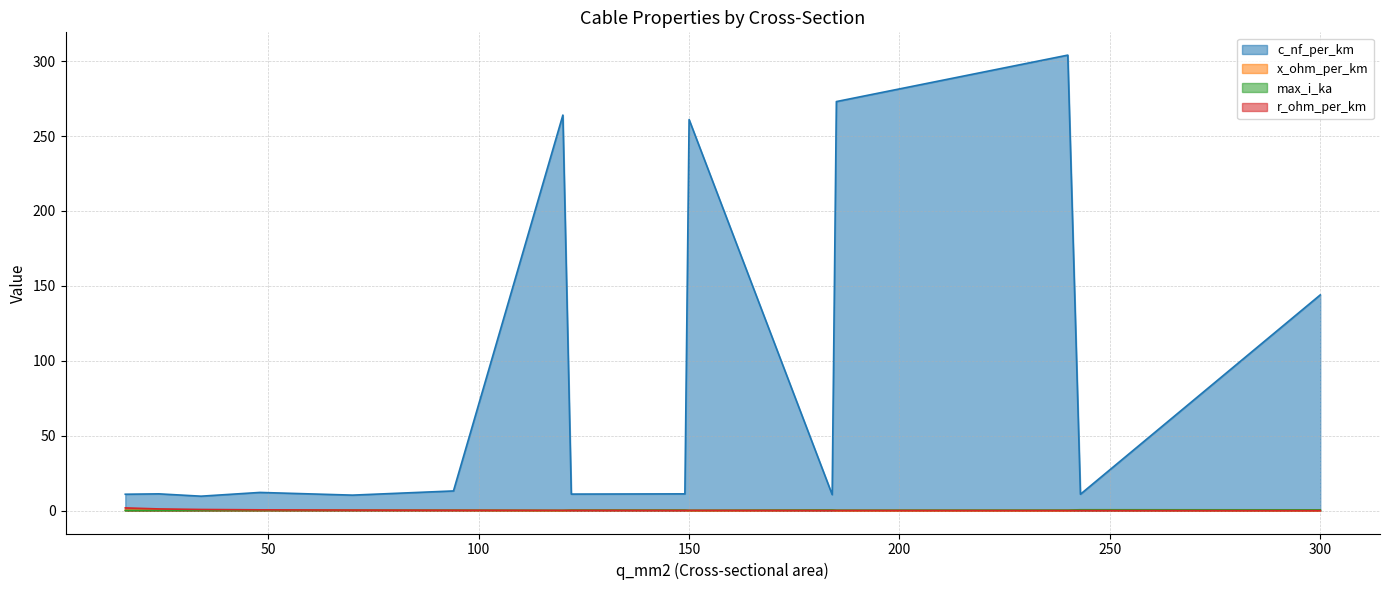

True or false: x_ohm_per_km and c_nf_per_km intersect in this chart.

False